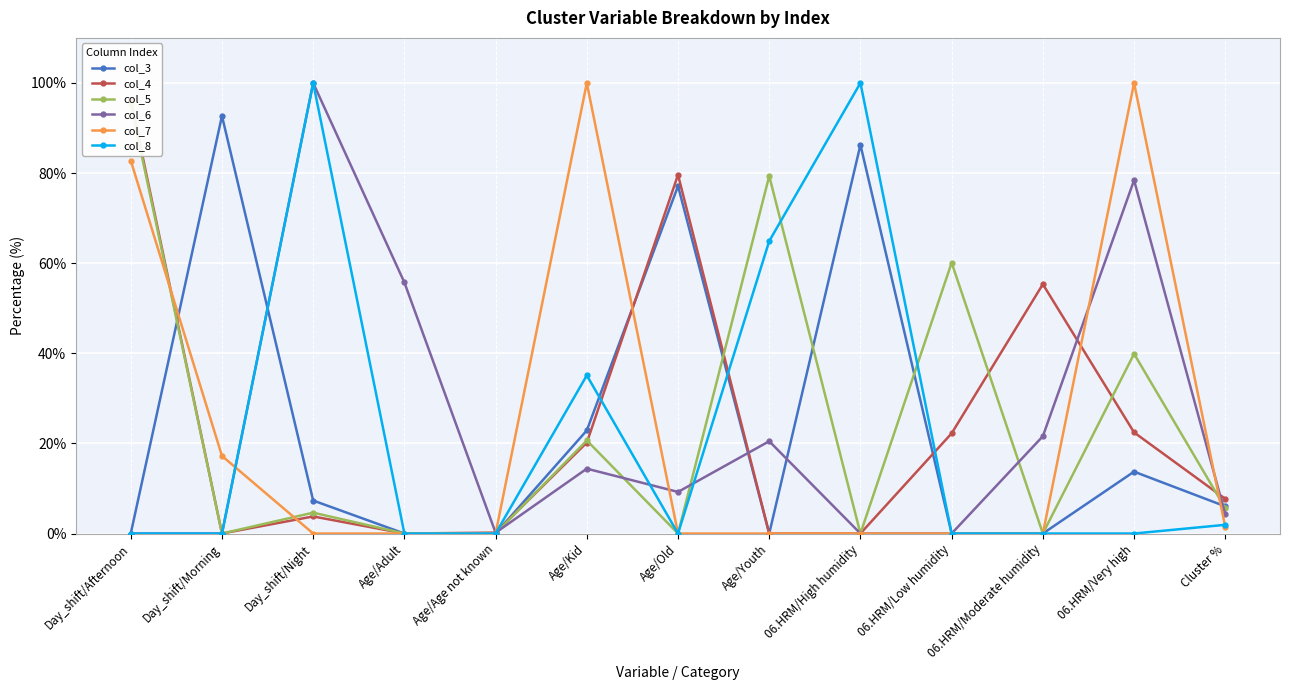

Which series has the largest total across all categories?

col_4